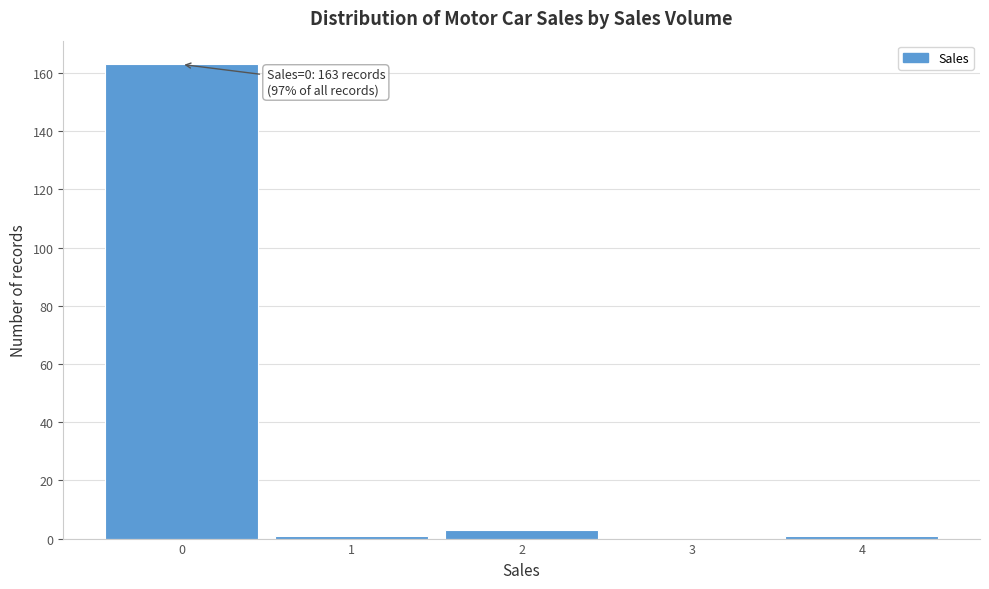

Which range on the x-axis has the tallest bar?

-0.5 to 0.5